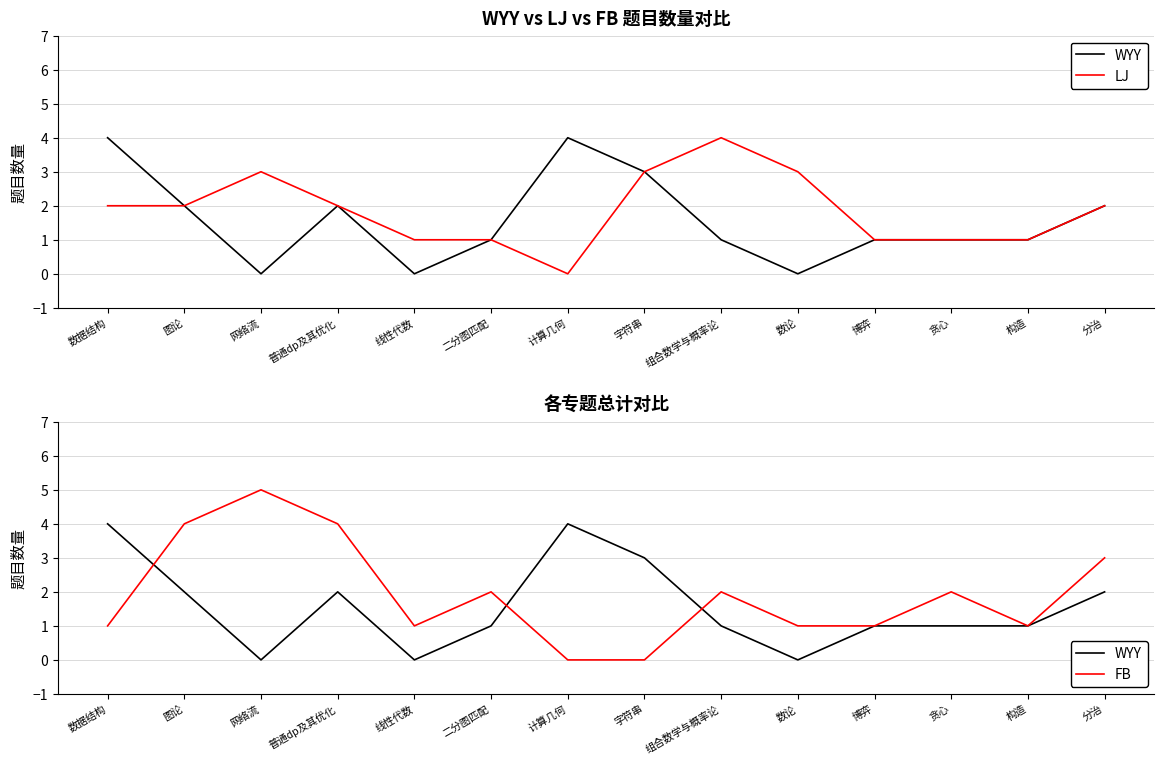

Is it true that WYY equals 0 at 组合数学与概率论?

False